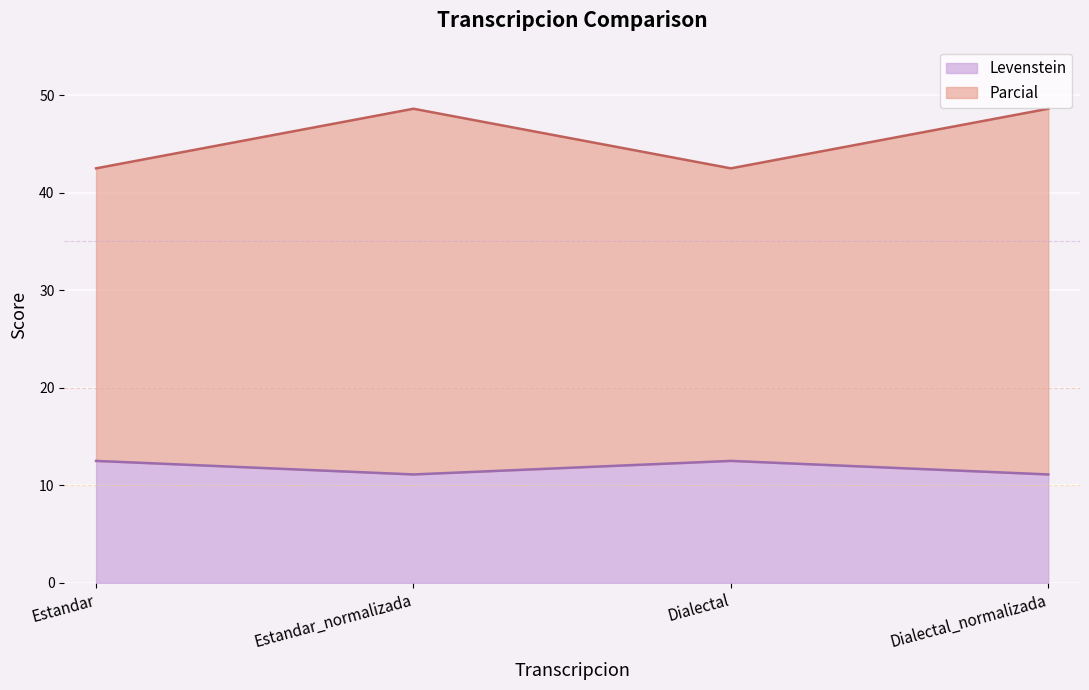

Reading right to left, transcribe all the data shown in this chart.

Levenstein: Dialectal_normalizada=11.1	Dialectal=12.5	Estandar_normalizada=11.1	Estandar=12.5
Parcial: Dialectal_normalizada=48.6	Dialectal=42.5	Estandar_normalizada=48.6	Estandar=42.5